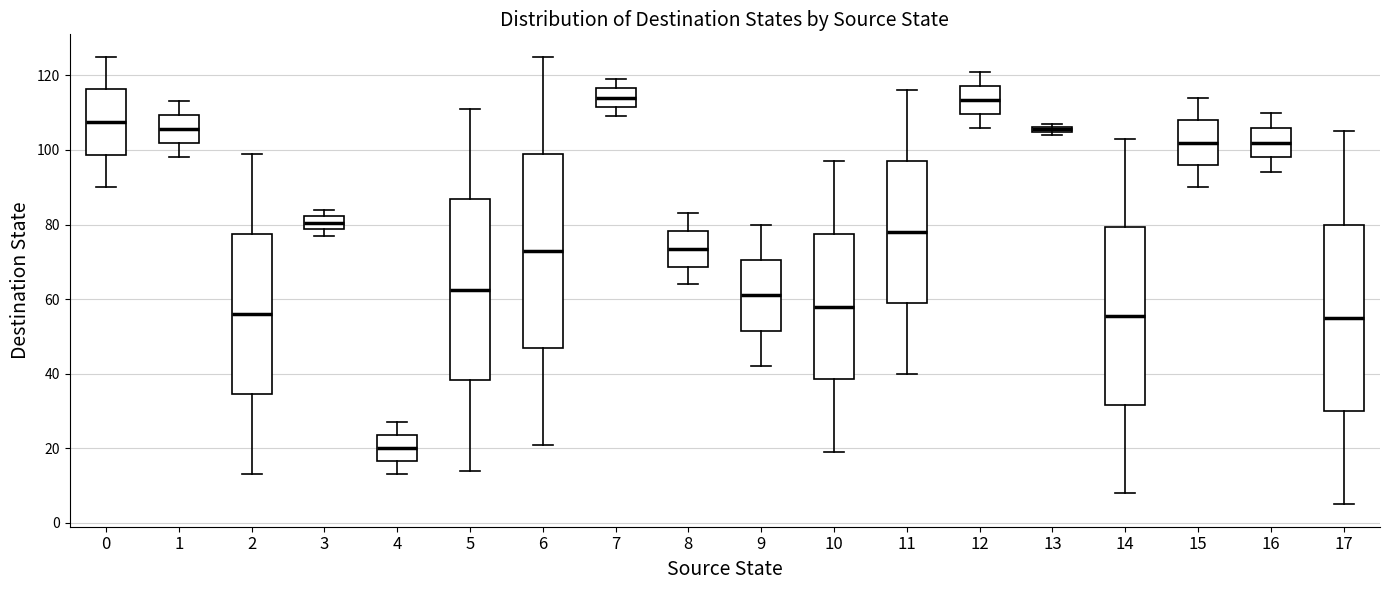

Where is the upper edge of the box at x = 0 on the y-axis? The values are not printed on the chart, so give them approximately, as read against the axis.

116